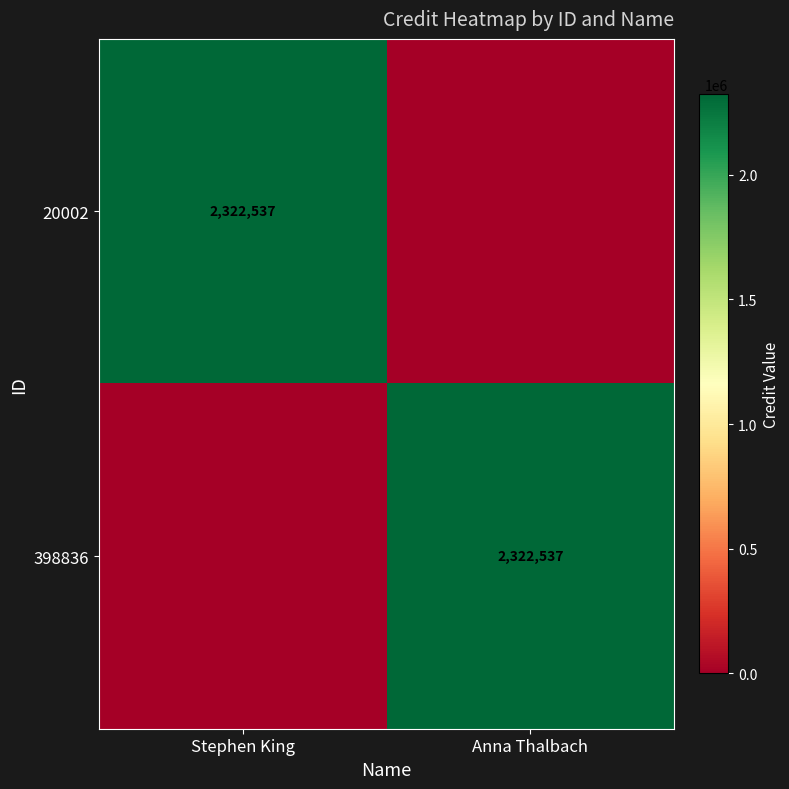

The value of 398836 at Anna Thalbach is 2322537. True or false?

True